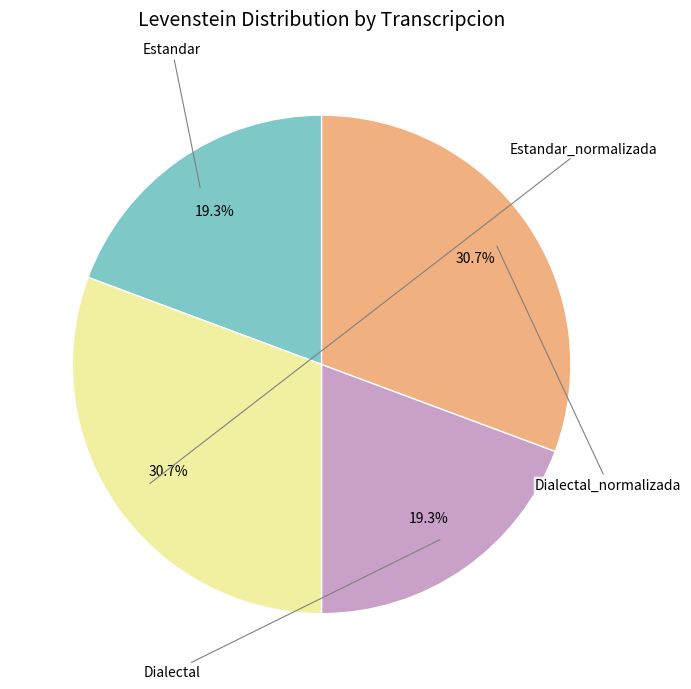

How many segments does this pie chart have?

4